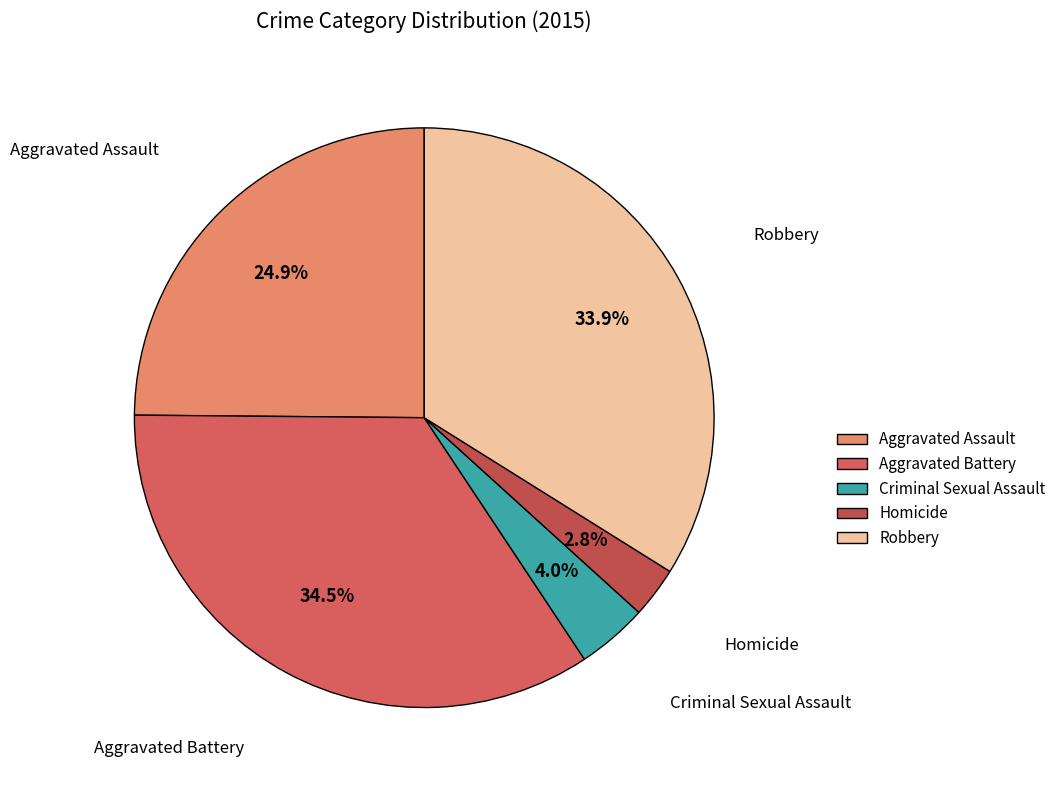

What percentage is the Homicide slice, to the nearest percent?

3%